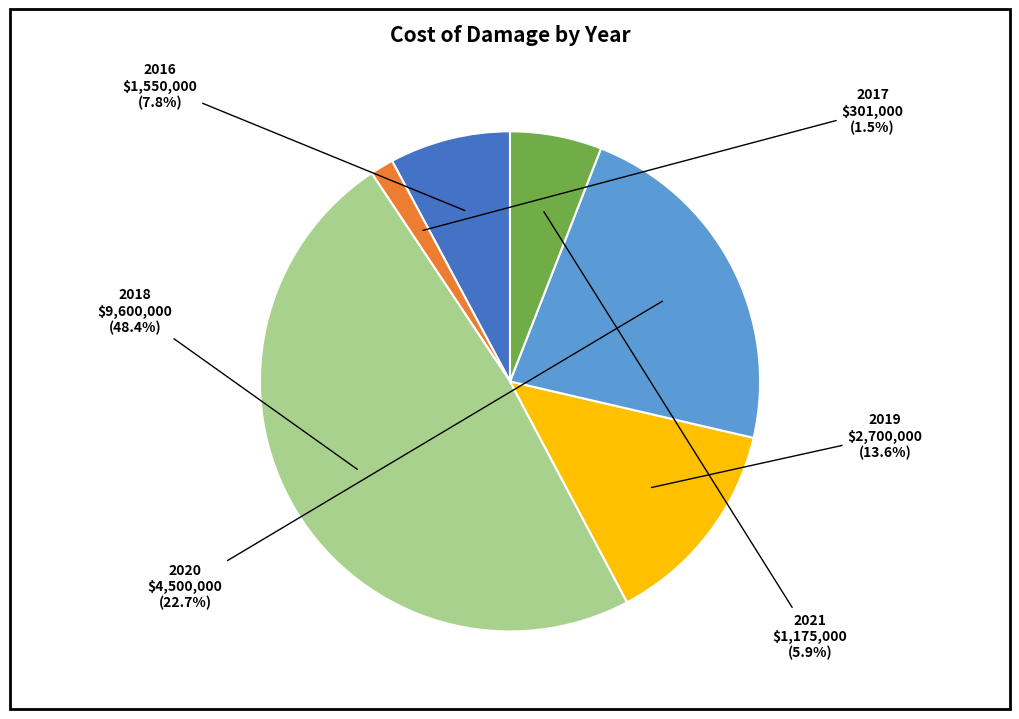

What is the ratio of the value at 2016 to the value at 2020?

0.3